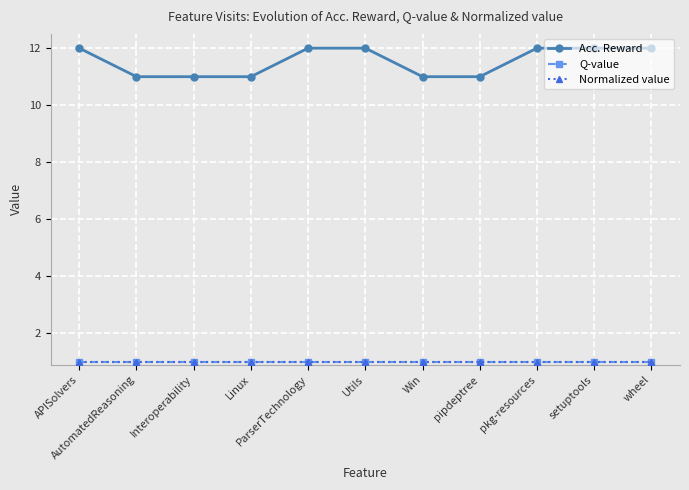

Does the chart have visible grid lines?

Yes